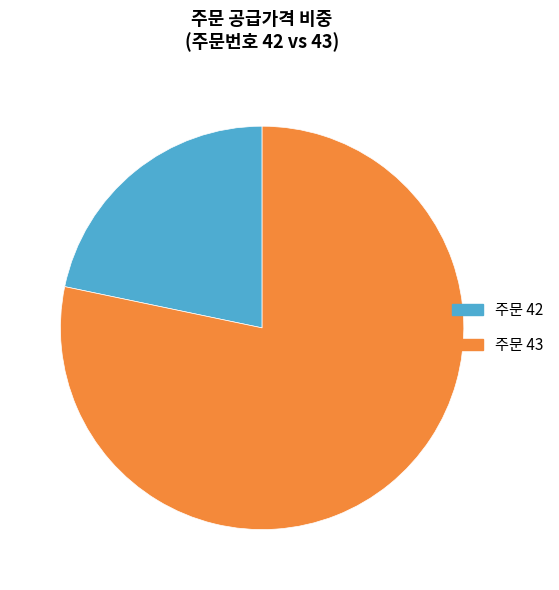

Does any single category account for the majority?

Yes